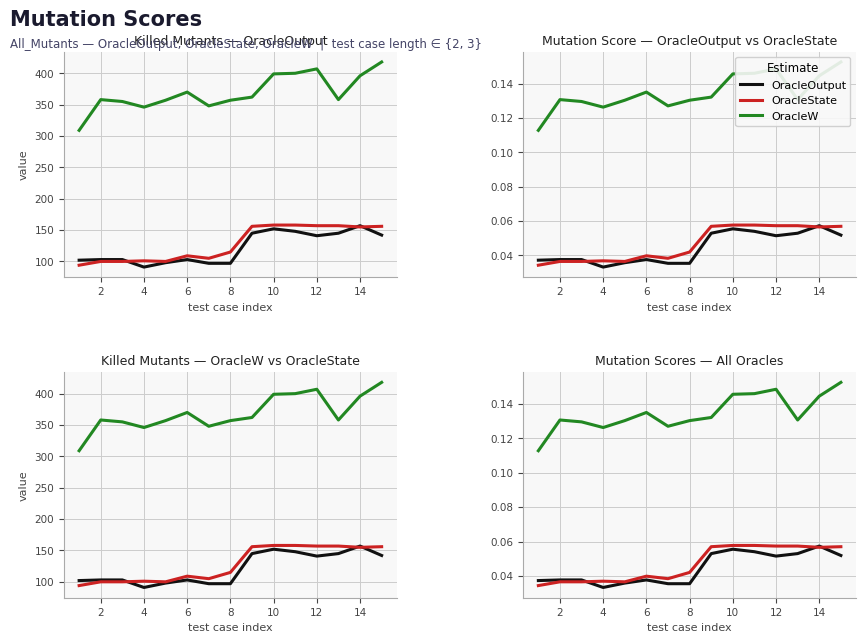

In OracleState, how many points are lower than both neighbors (excluding endpoints)?

3